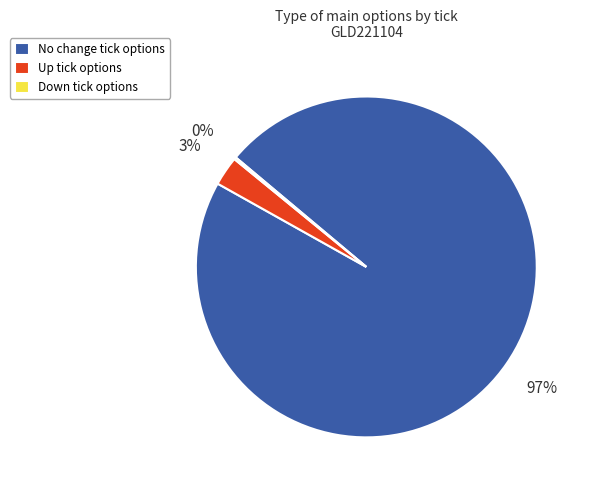

To the nearest percent, what percentage of the pie is Up tick options?

3%